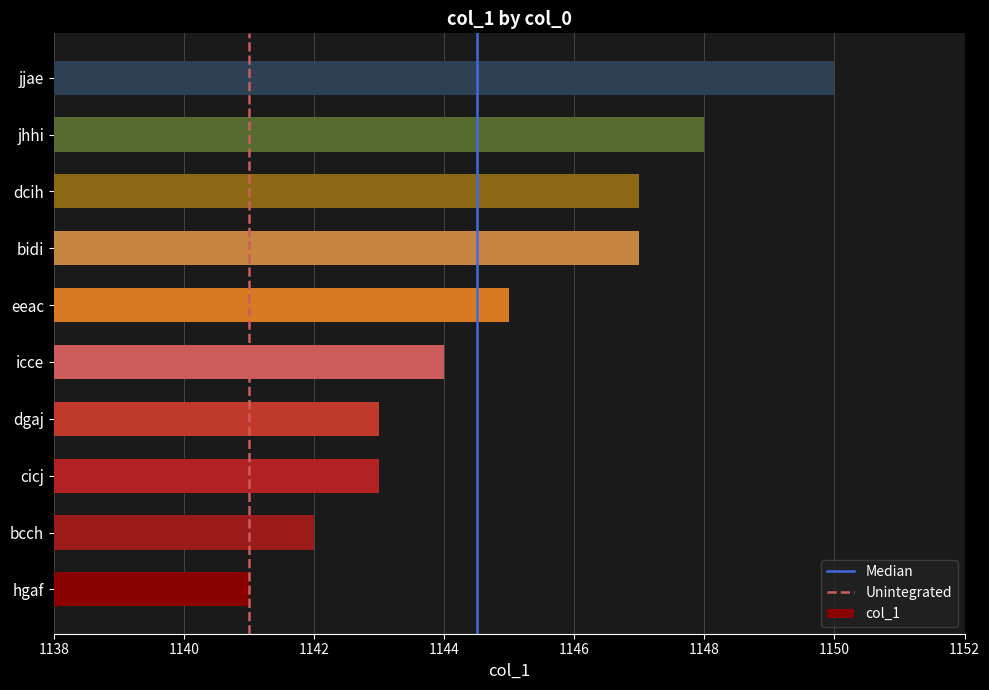

What is the smallest value displayed?

1141